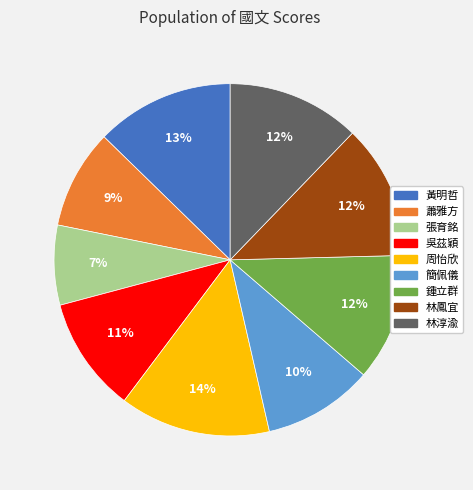

To the nearest percent, what is the combined percentage of 蕭雅方 and 鍾立群?

21%